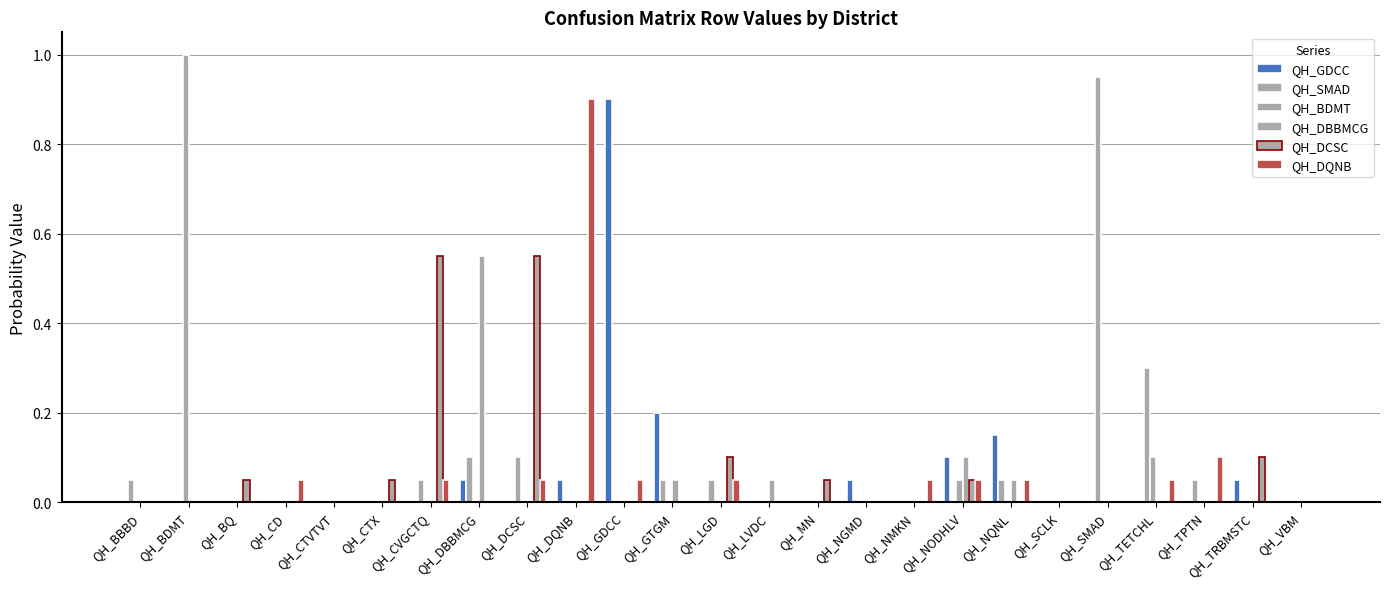

Does the chart contain stacked bars?

No